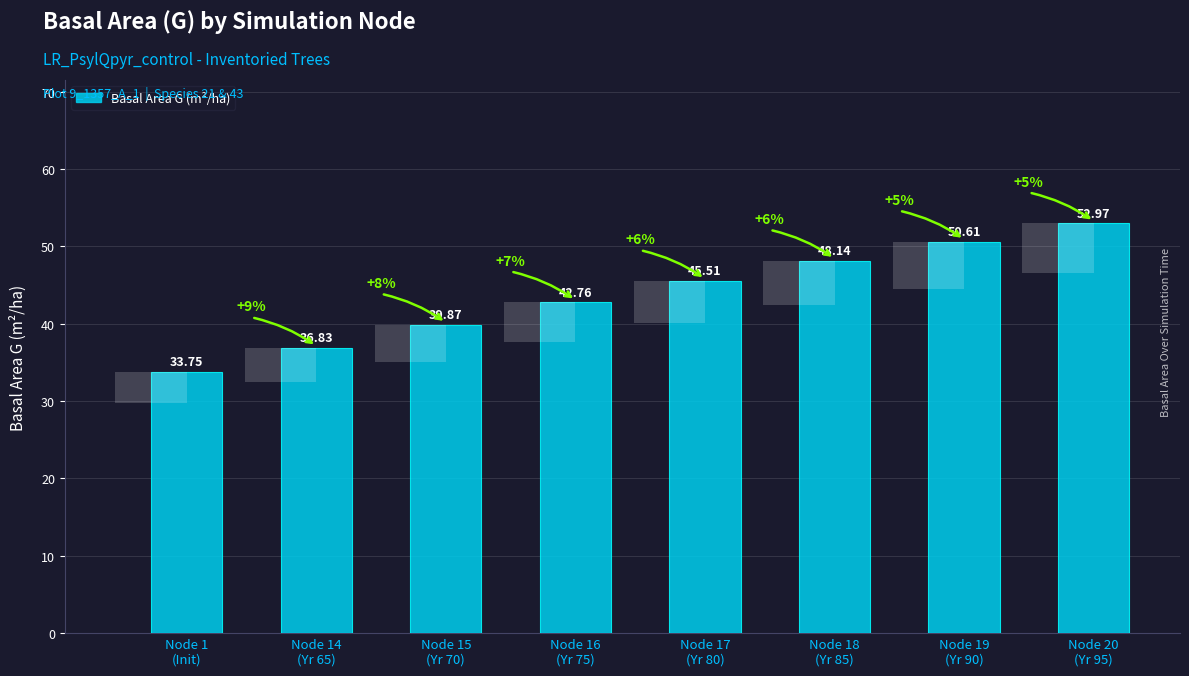

Where is the data nearest to the value 43?

Node 16
(Yr 75)